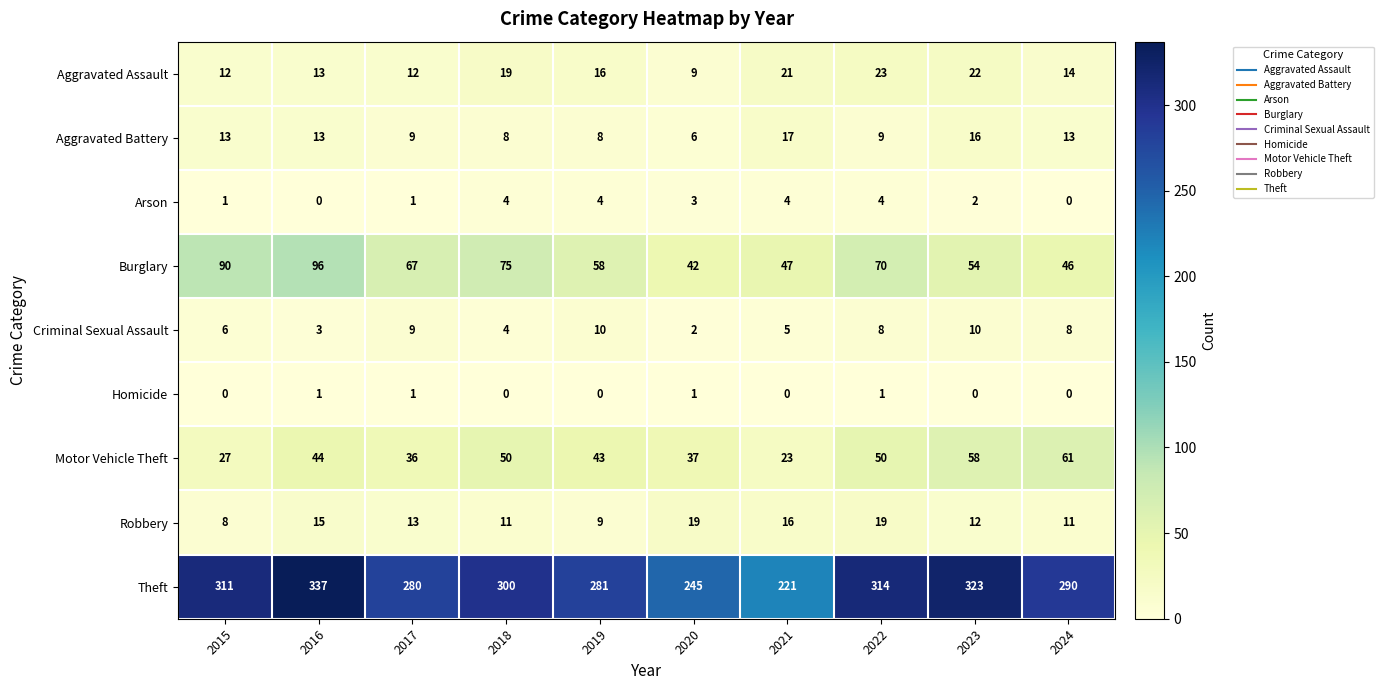

What is the sum of all Arson values?

23